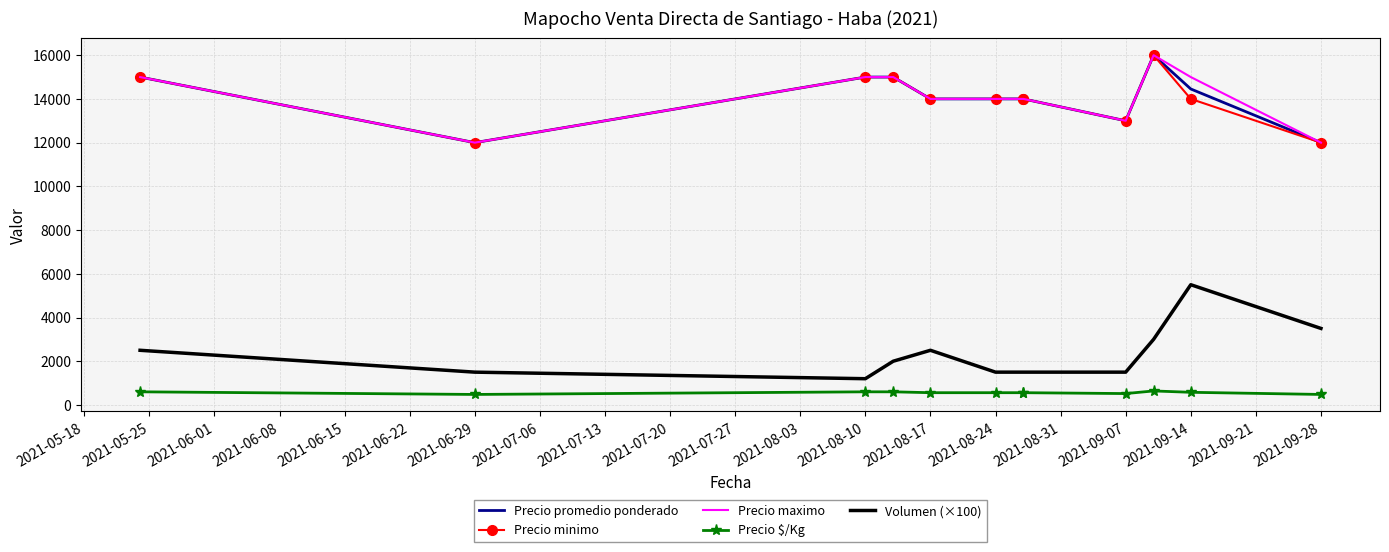

Reading left to right, what are all the values shown in this chart?

Precio promedio ponderado: 15000	12000	15000	15000	14000	14000	14000	14000	13000	16000	14455	12000
Precio minimo: 15000	12000	15000	15000	14000	14000	14000	14000	13000	16000	14000	12000
Precio maximo: 15000	12000	15000	15000	14000	14000	14000	14000	13000	16000	15000	12000
Precio $/Kg: 600	480	600	600	560	560	560	560	520	640	578	480
Volumen (×100): 2500	1500	1200	2000	2500	1500	1500	1500	1500	3000	5500	3500